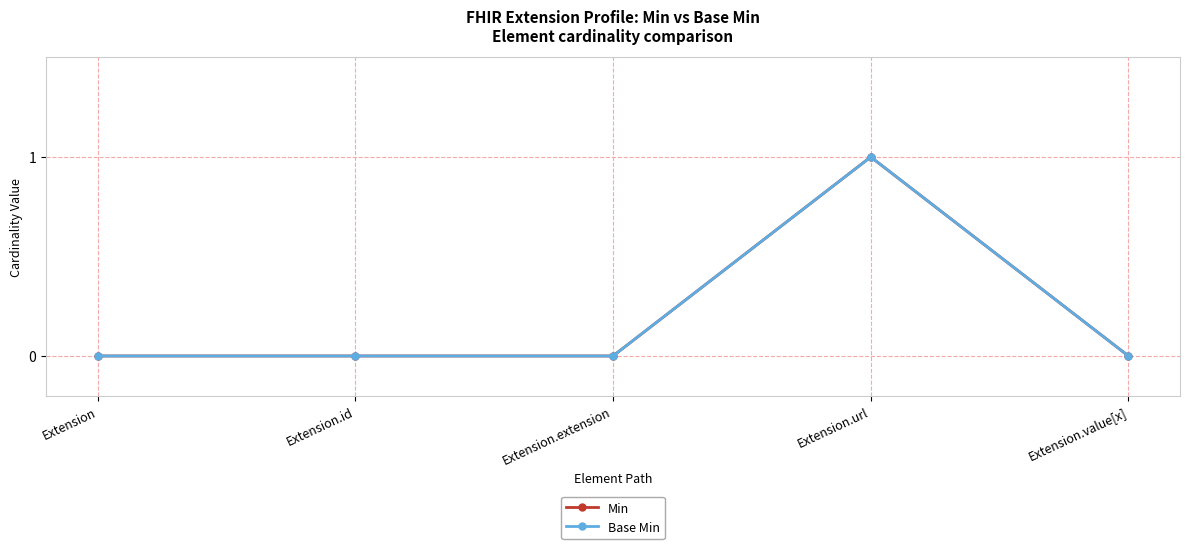

What are all the series names shown in the legend?

Min, Base Min